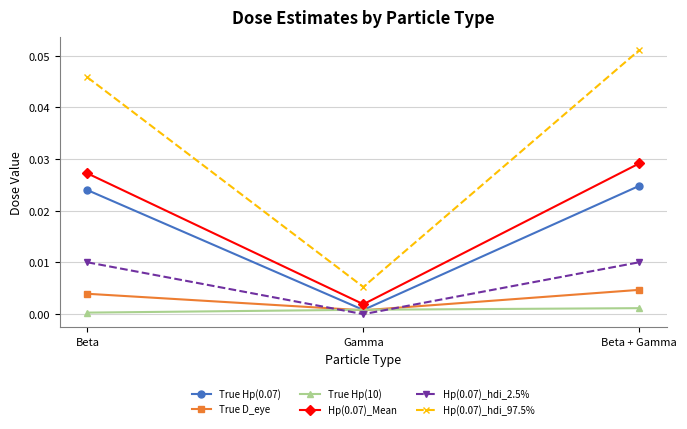

The value of Hp(0.07)_Mean at Gamma is 0.0. True or false?

True